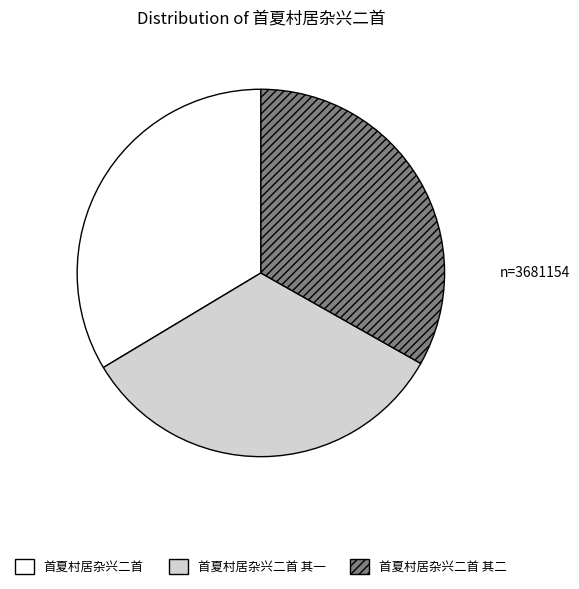

Count the number of slices in the pie.

3